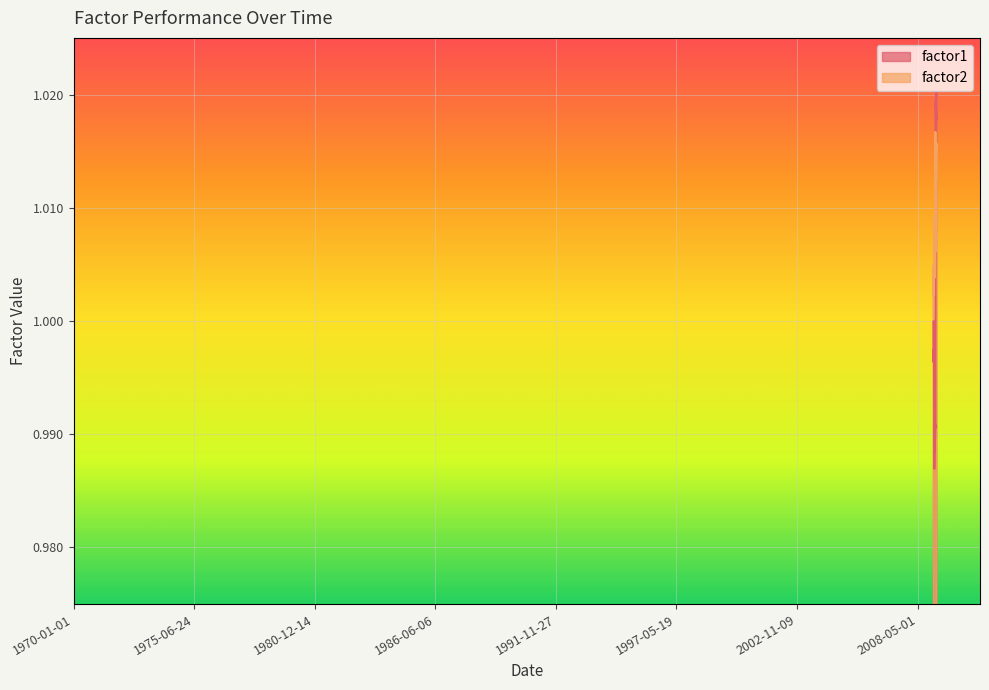

The factor2 series shows 0.3 at 2009-01-22. True or false?

False